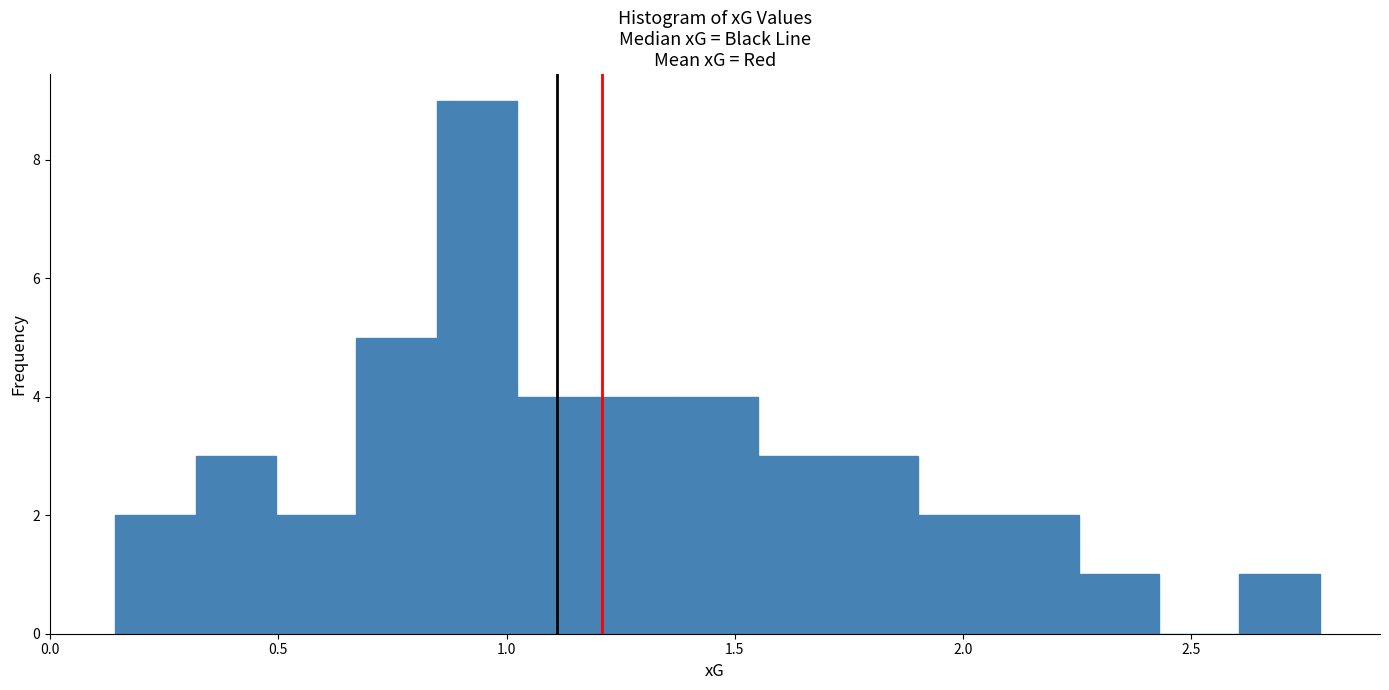

Read against the x-axis, roughly where is the centre of the tallest bar?

0.95